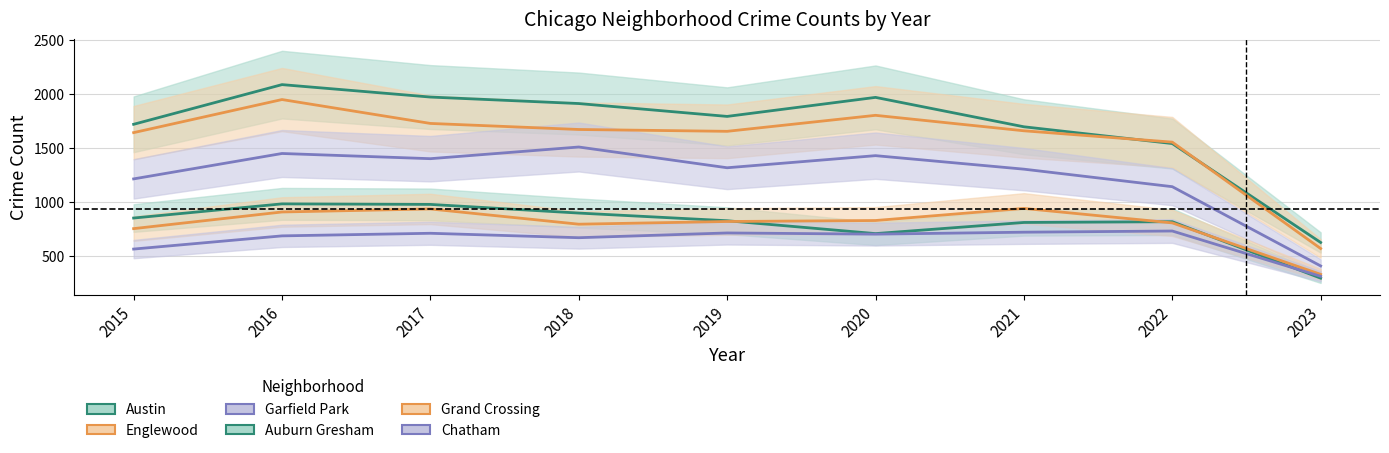

Between 2016 and 2021, which series saw the biggest shift?

Austin